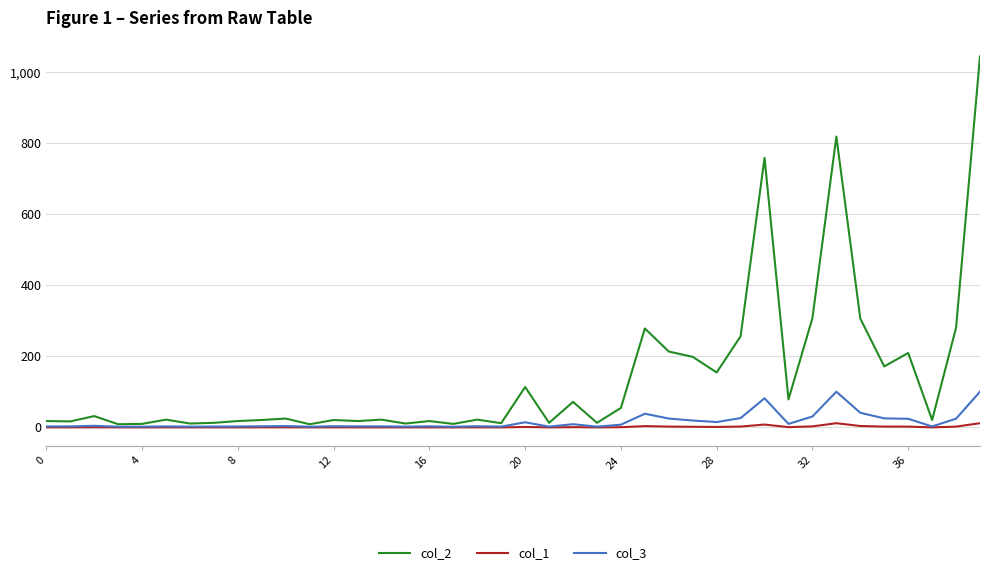

Which series has the widest spread of values?

col_2